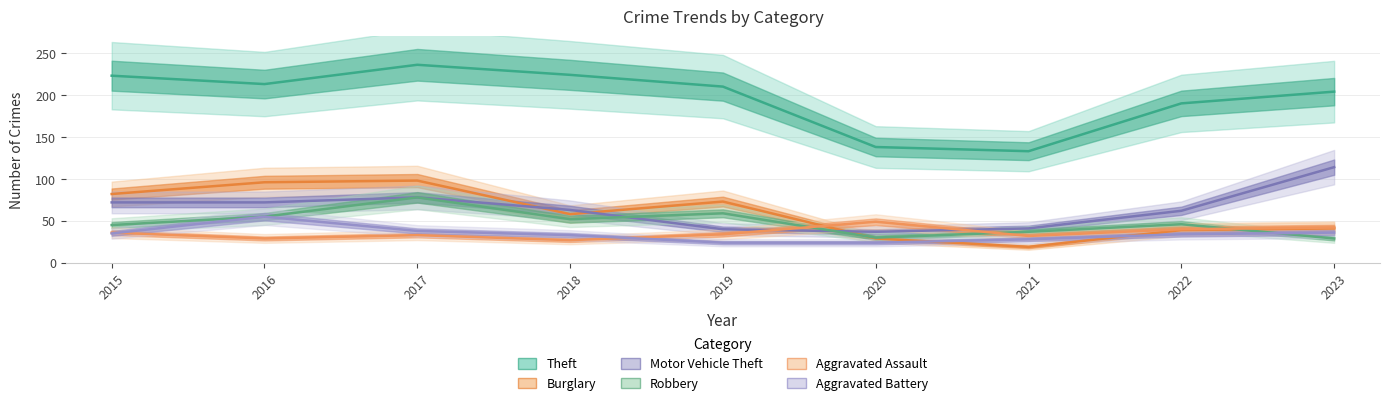

Where is Aggravated Battery nearest to the value 39?

2017